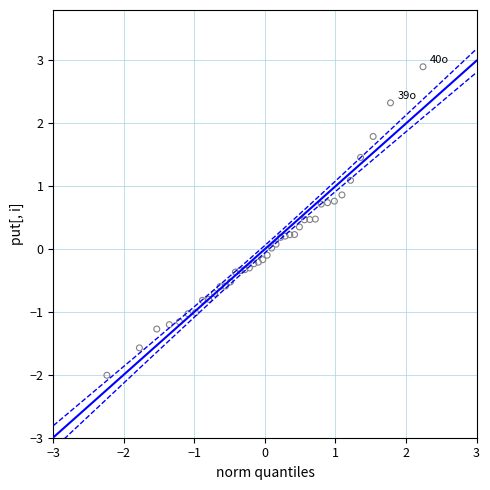

What is the range of Y values (max minus min)?

4.9